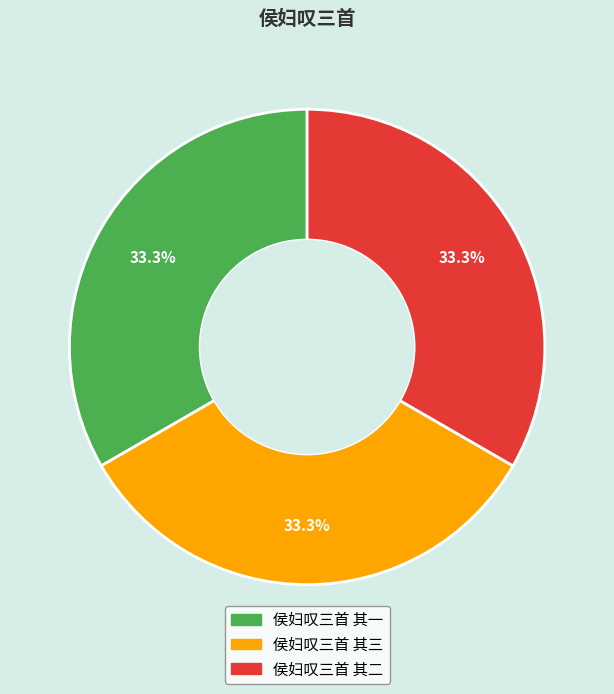

Approximately how many times larger is the value at 侯妇叹三首 其一 compared to 侯妇叹三首 其三?

1.0